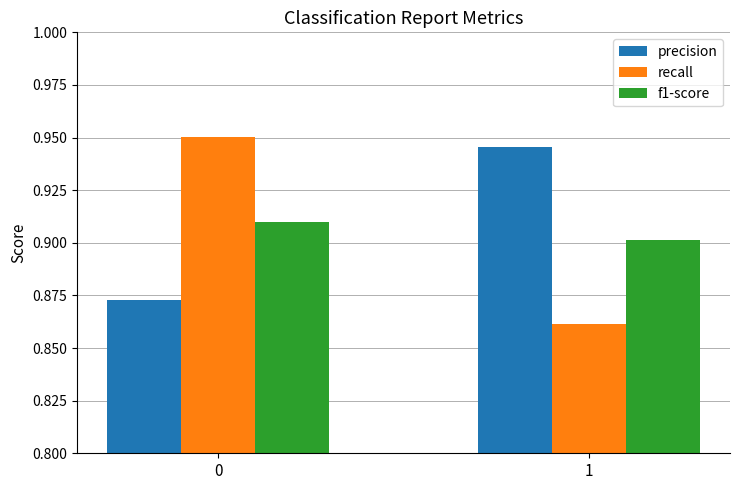

What are all the series names shown in the legend?

precision, recall, f1-score